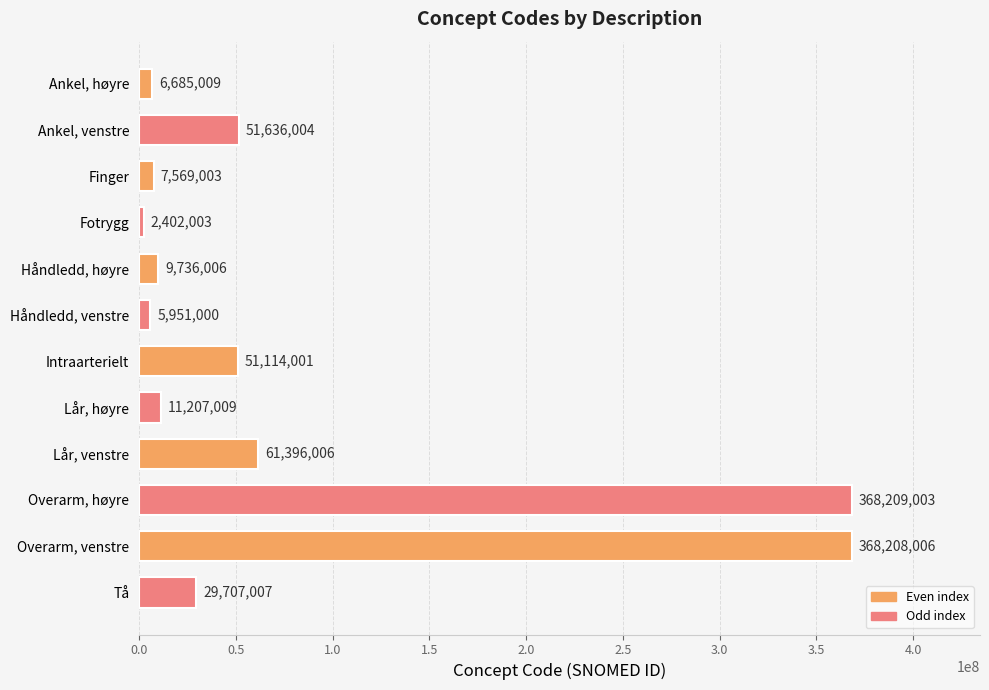

Count the number of categories in the chart.

12